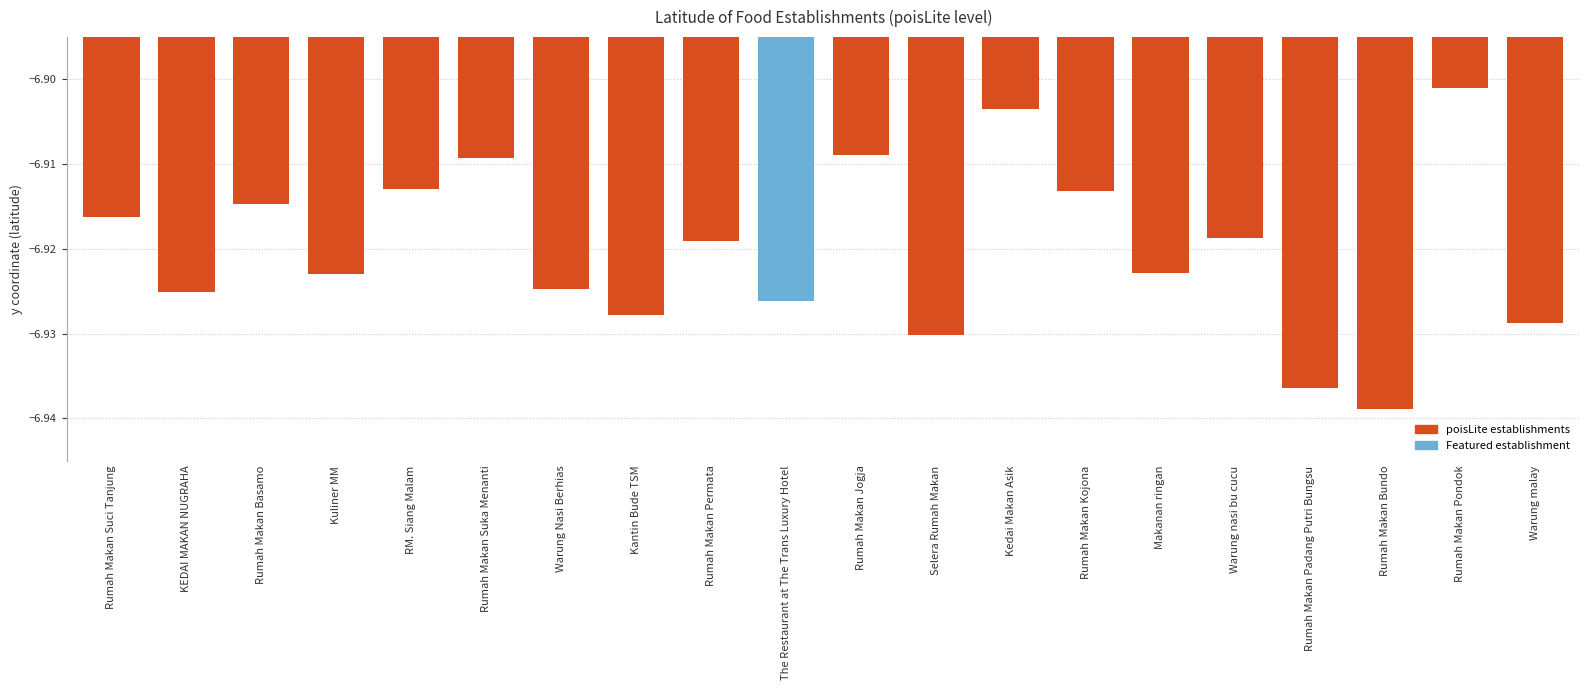

What is the label of the 17th bar from the left?

Rumah Makan Padang Putri Bungsu